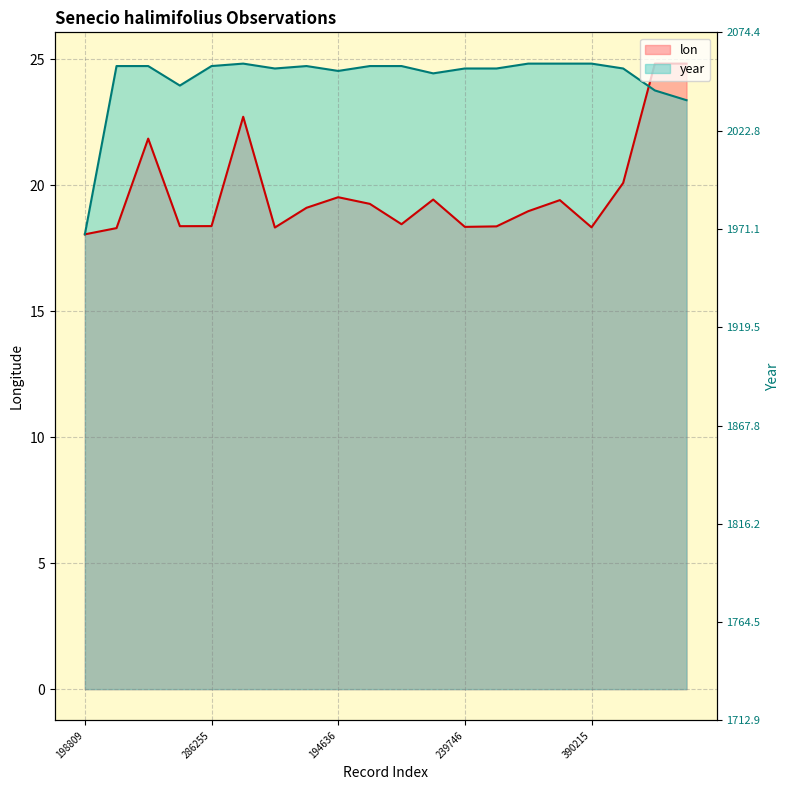

What are all the series names shown in the legend?

lon, year